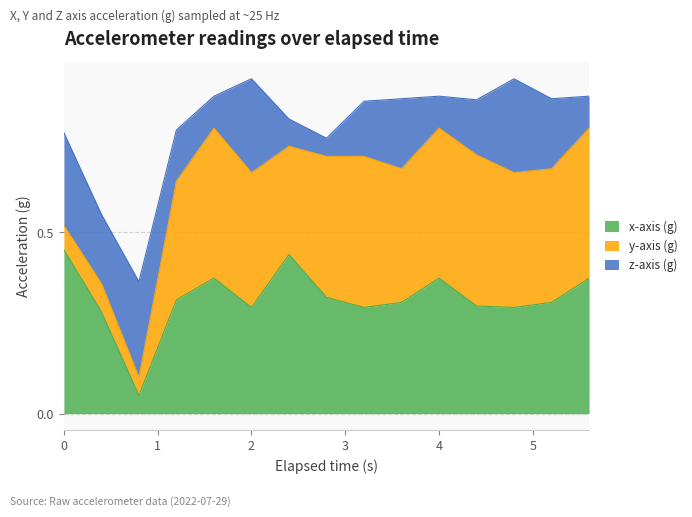

What is the label of the 13th point from the left?

4.8